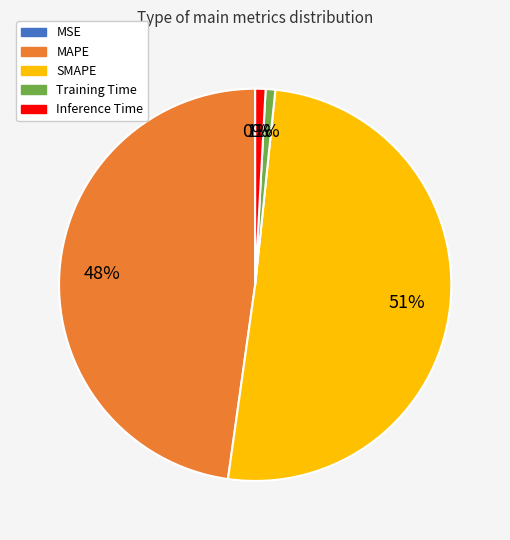

Is it true that Training Time is 13% of the pie?

False